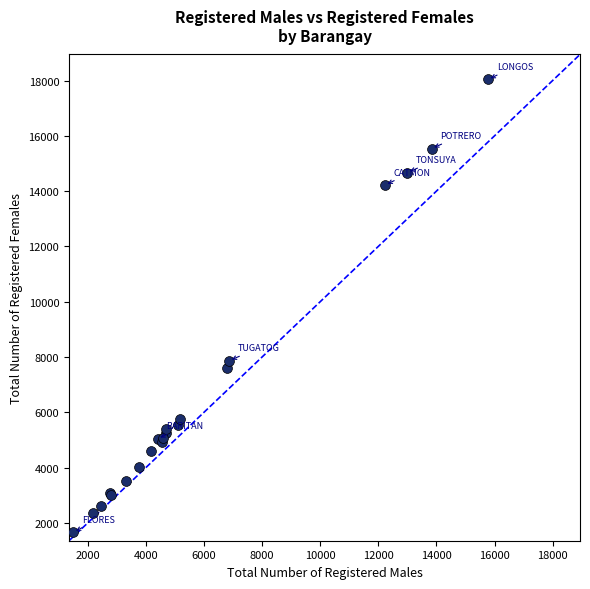

What Y value in the scatter plot is closest to 9857?

7871